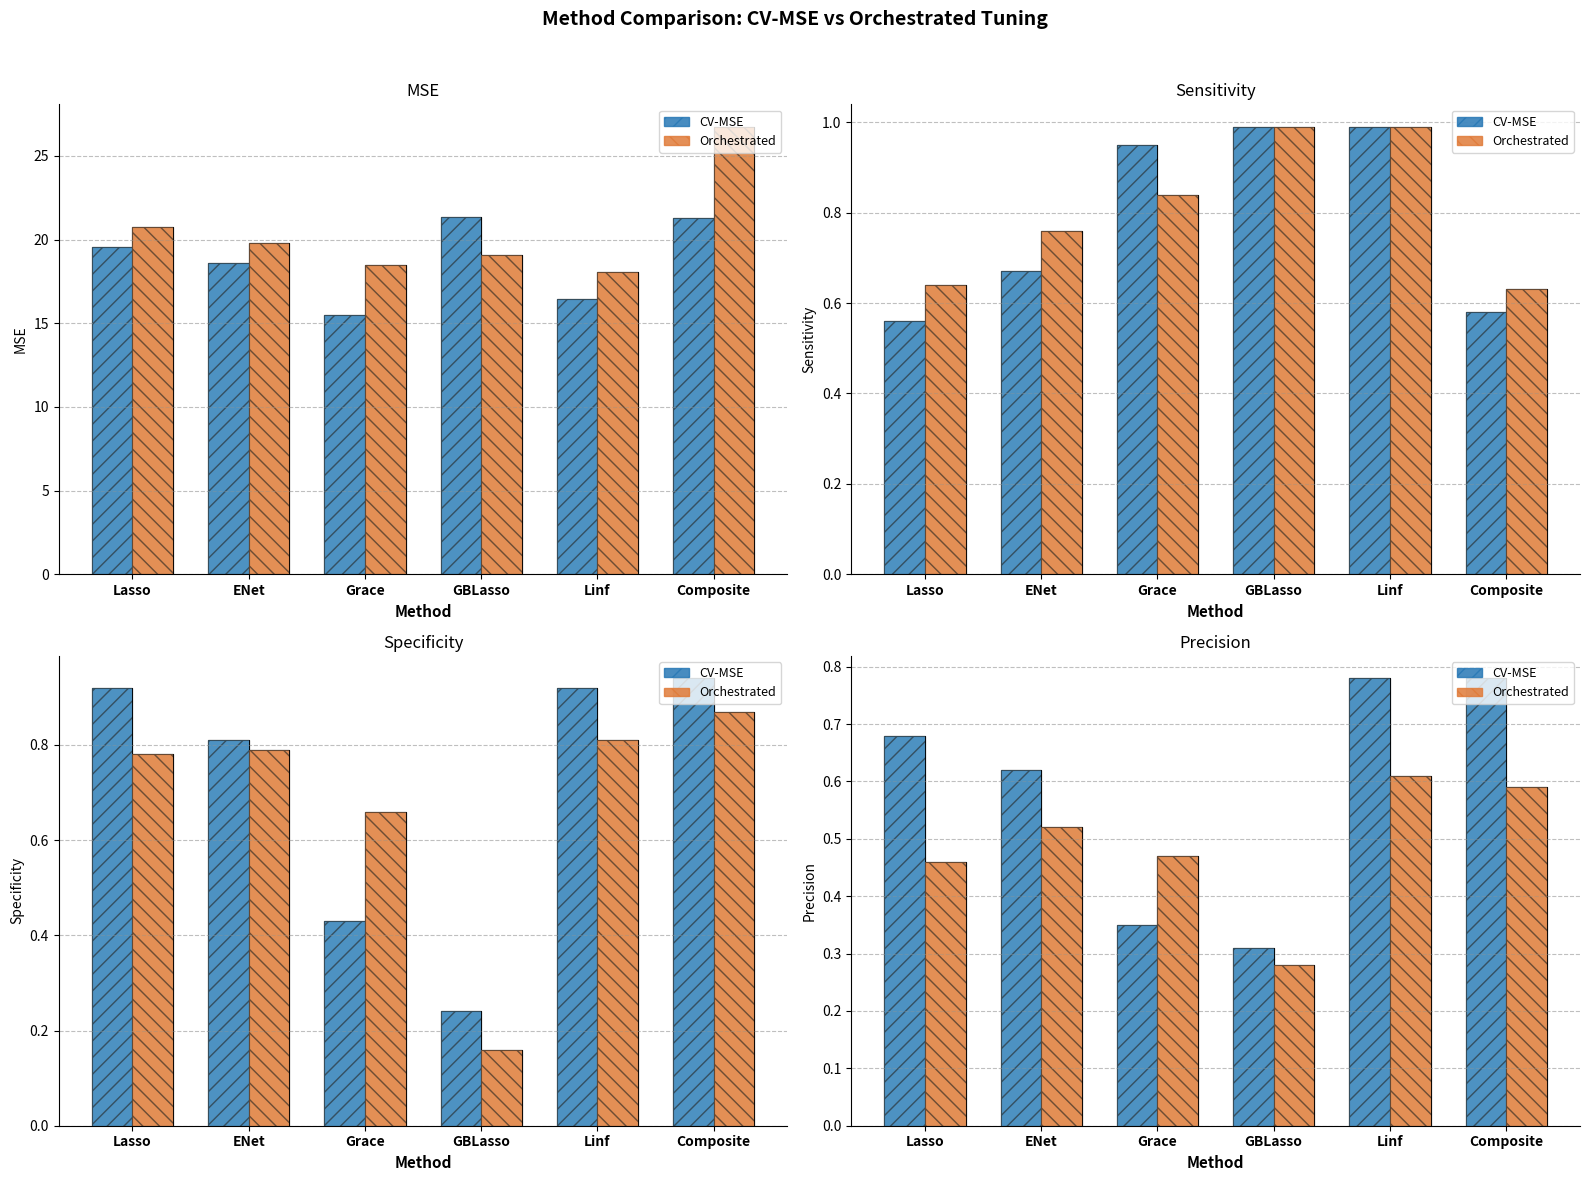

What is the lowest value of the Orchestrated series?

0.3